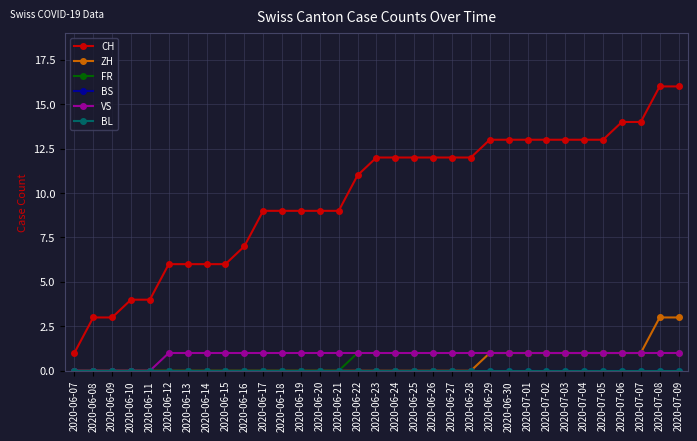

Does the chart have visible grid lines?

Yes